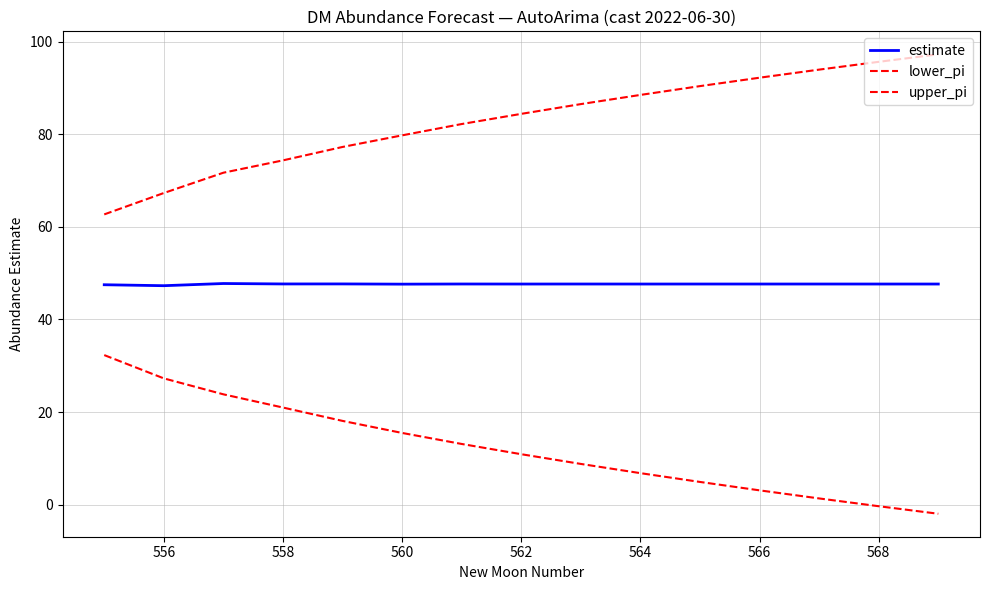

What is the difference between the maximum and second lowest values in the lower_pi series?

32.6